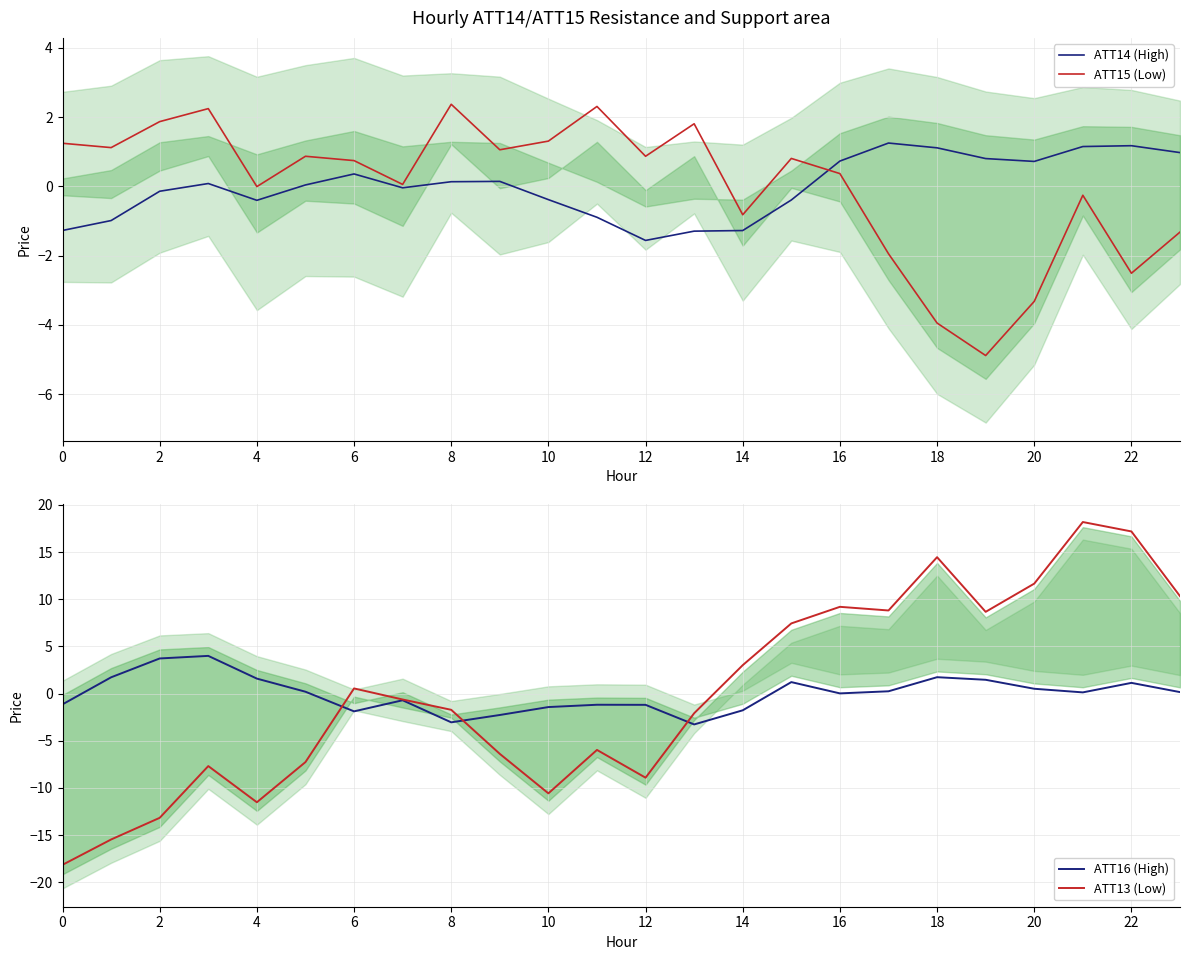

Is it true that ATT14 (High) equals -1.3 at 0?

True